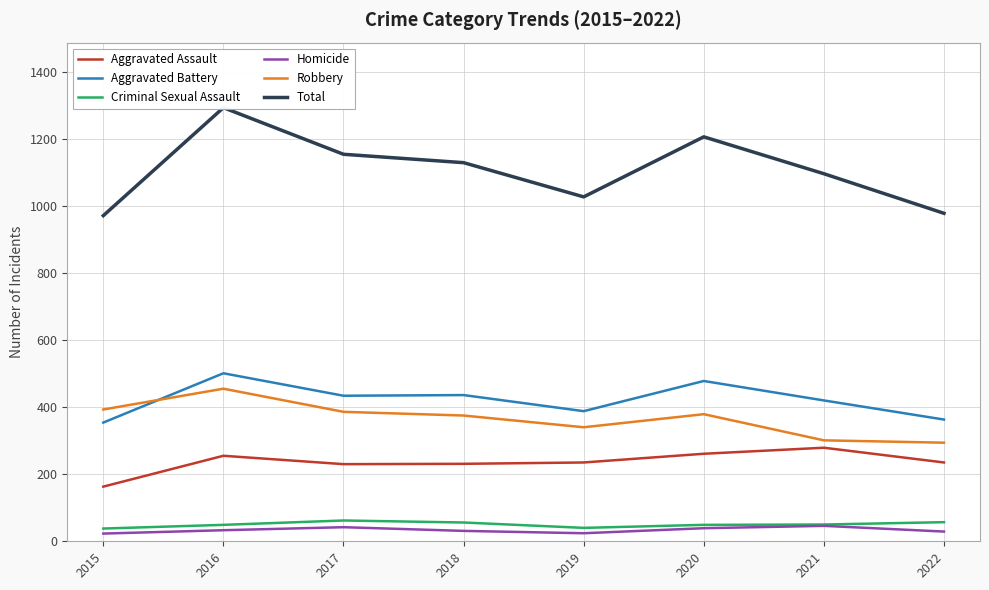

What are all the series names shown in the legend?

Aggravated Assault, Aggravated Battery, Criminal Sexual Assault, Homicide, Robbery, Total